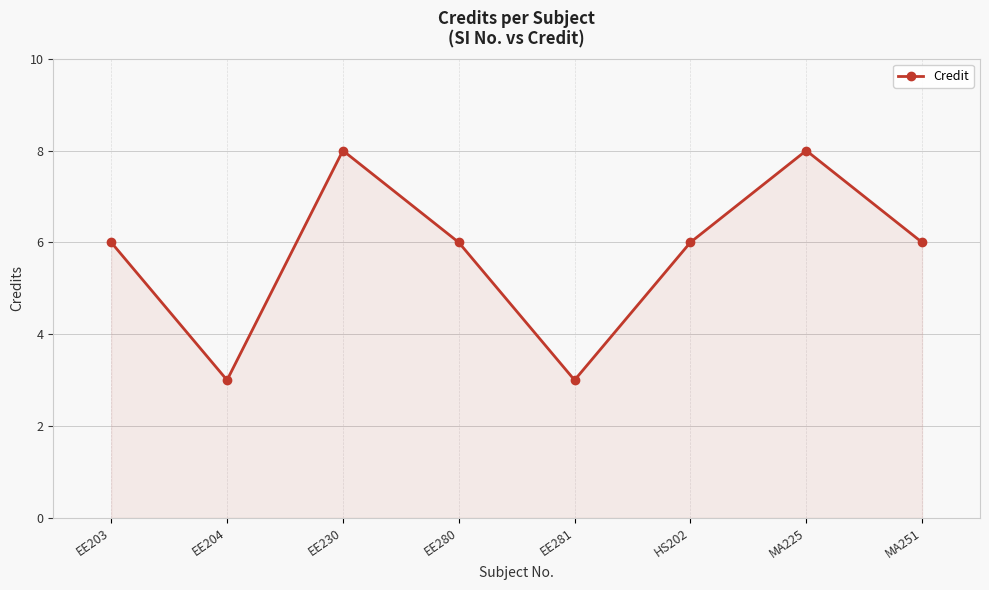

The value at EE204 is 5. True or false?

False